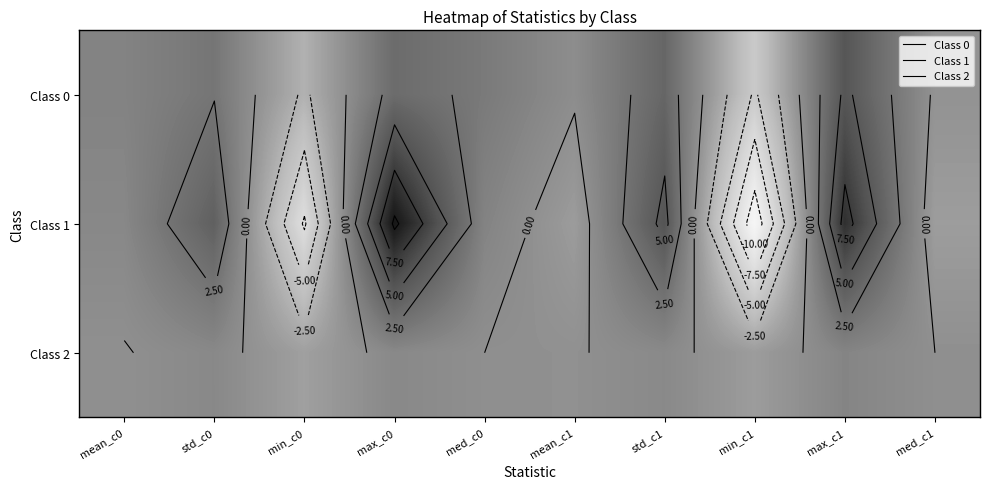

Which series changed the most between mean_c1 and med_c1?

Class 0